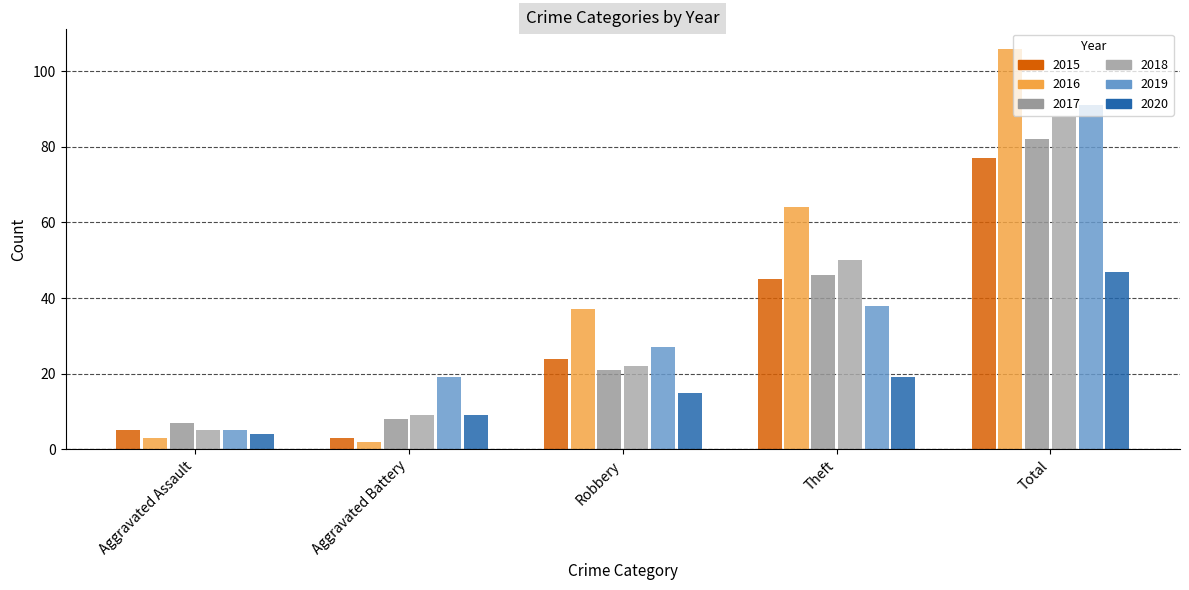

How many bars are there in each group?

6